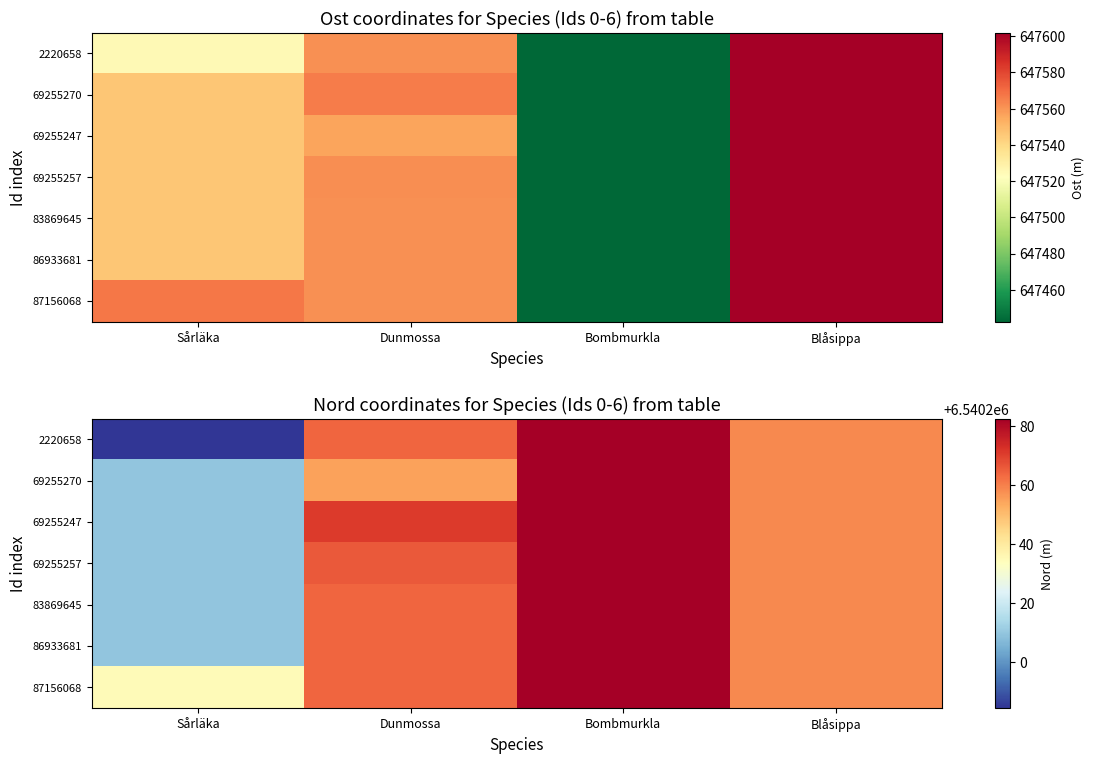

What is the difference between the 86933681 values at Blåsippa and Sårläka?

49.1